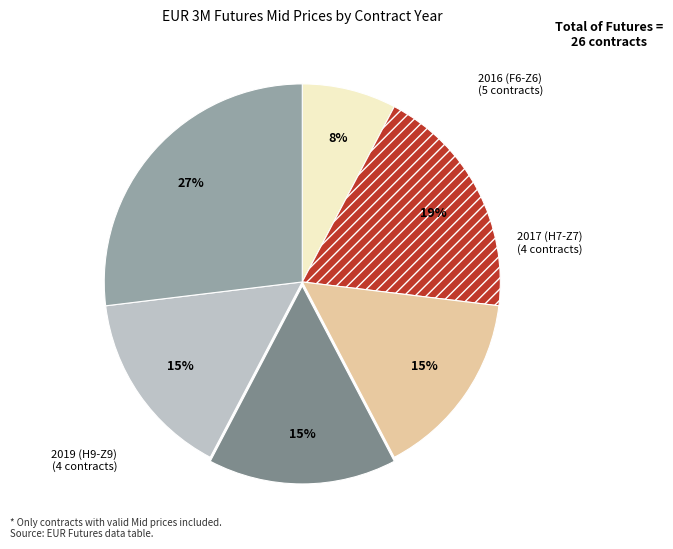

To the nearest percent, what is the difference between the largest and smallest slice percentages?

19%